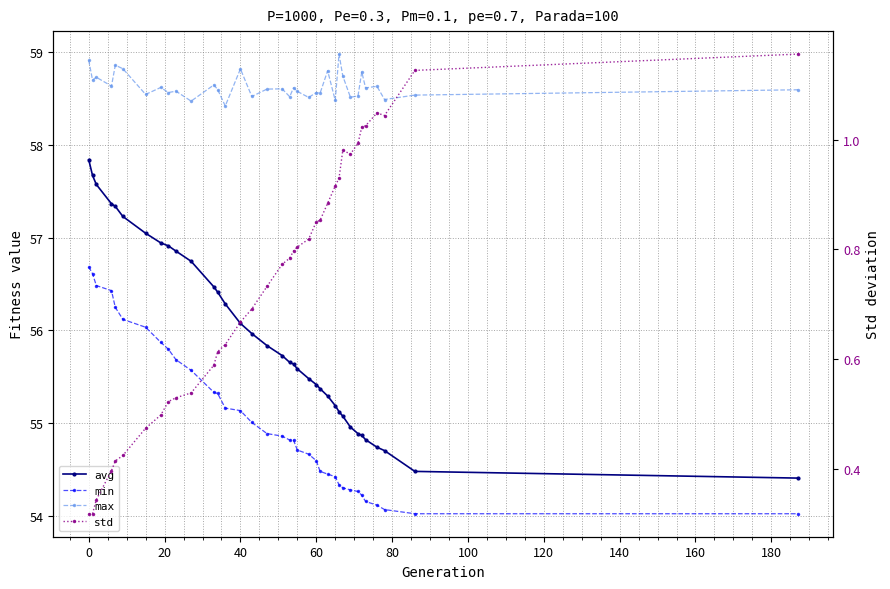

What is the difference between the maximum and second lowest values in the max series?

0.5